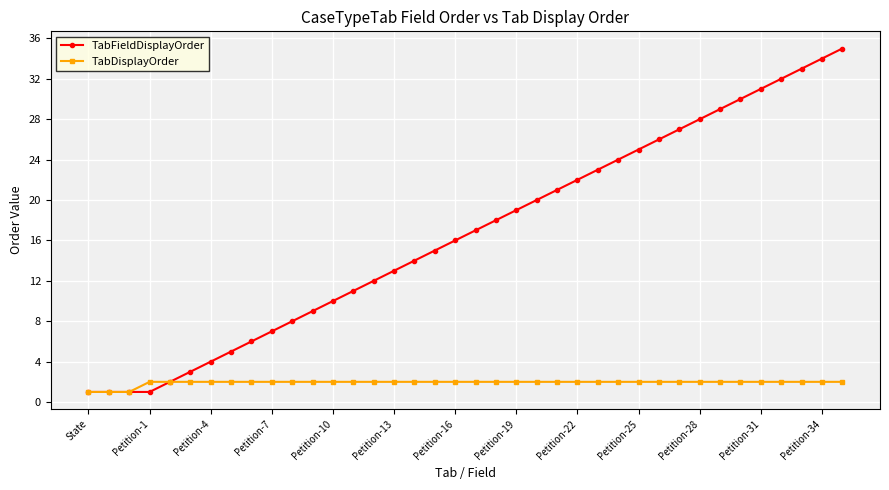

True or false: TabFieldDisplayOrder has more than 1 points higher than both neighbors.

False